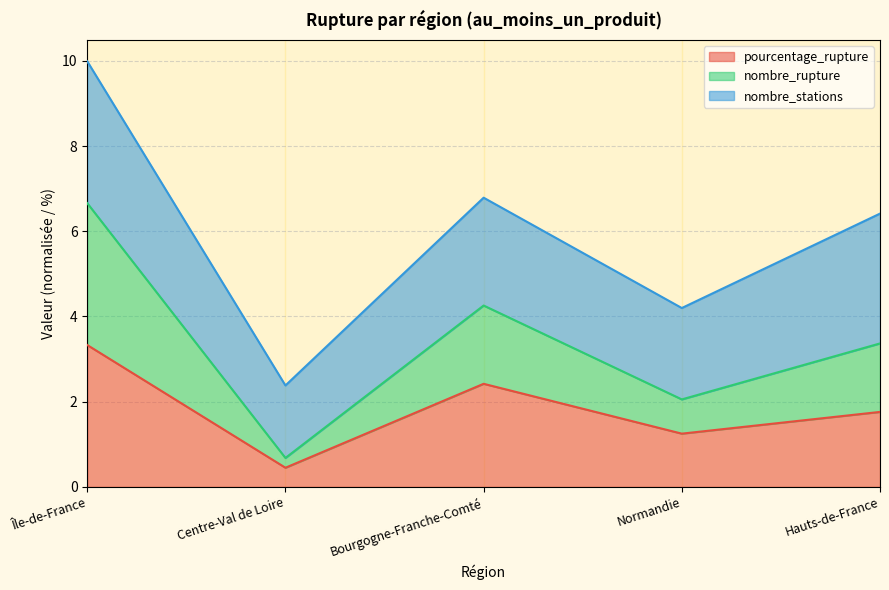

At which category is the sum across all series the highest?

Île-de-France